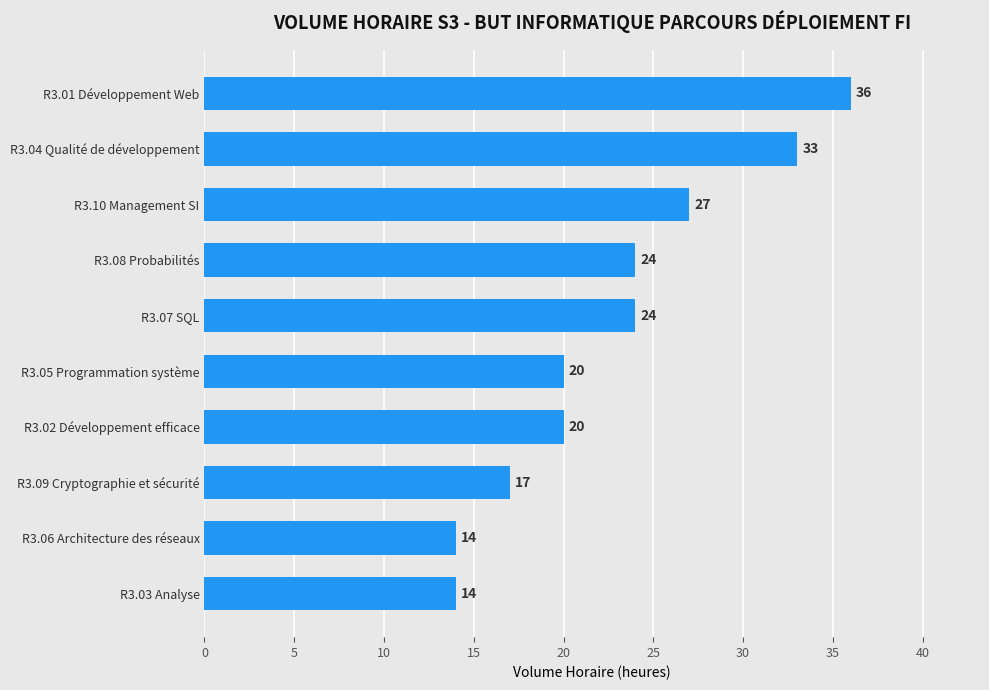

The value at R3.10 Management SI is 27. True or false?

True